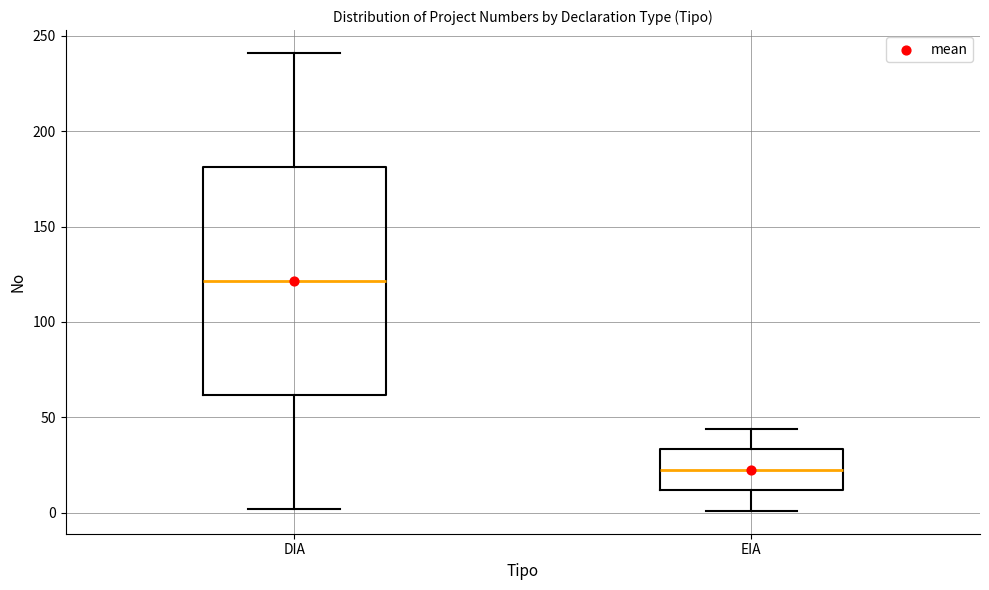

Reading left to right, read every box against the y-axis: the position of its median line, the range the box covers, and the ends of its whiskers. The values are not printed on the chart, so give them approximately, as read against the axis.

DIA: median 120, box 60 to 180, whiskers 0 to 240
EIA: median 25, box 10 to 35, whiskers 0 to 45